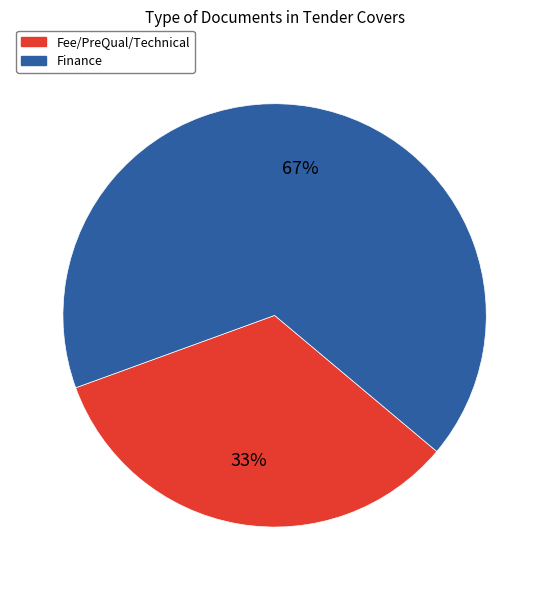

What is the largest slice in the pie chart?

Finance